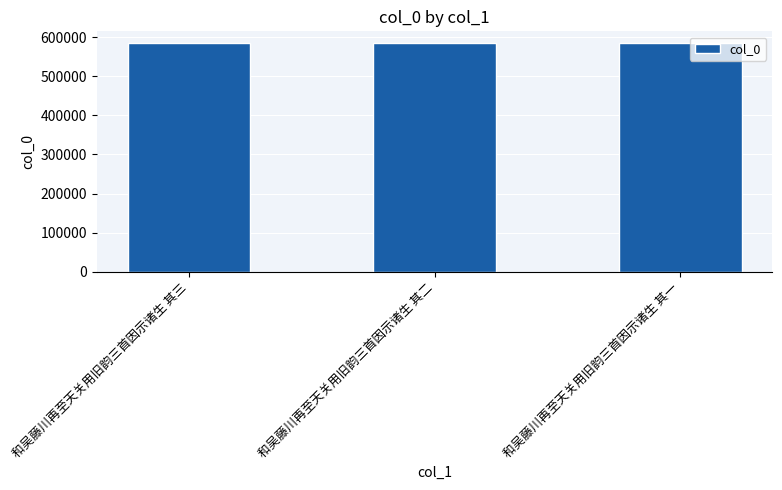

What is the average value?

585752